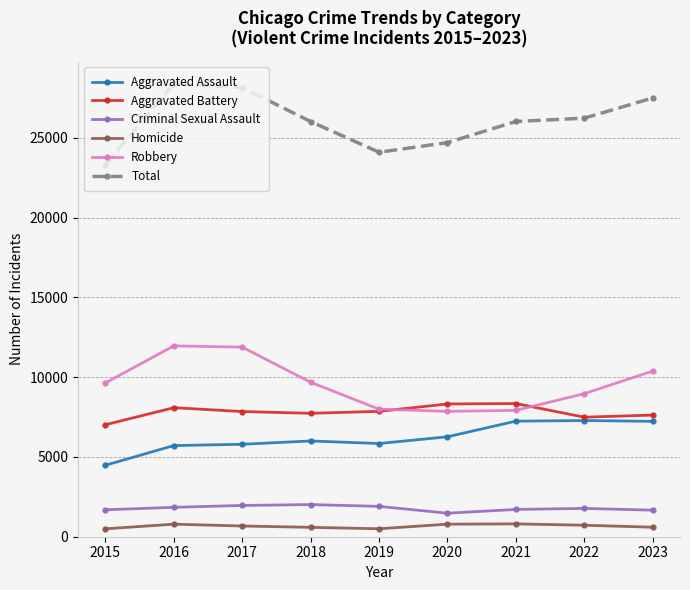

What is the highest value of the Robbery series?

11960